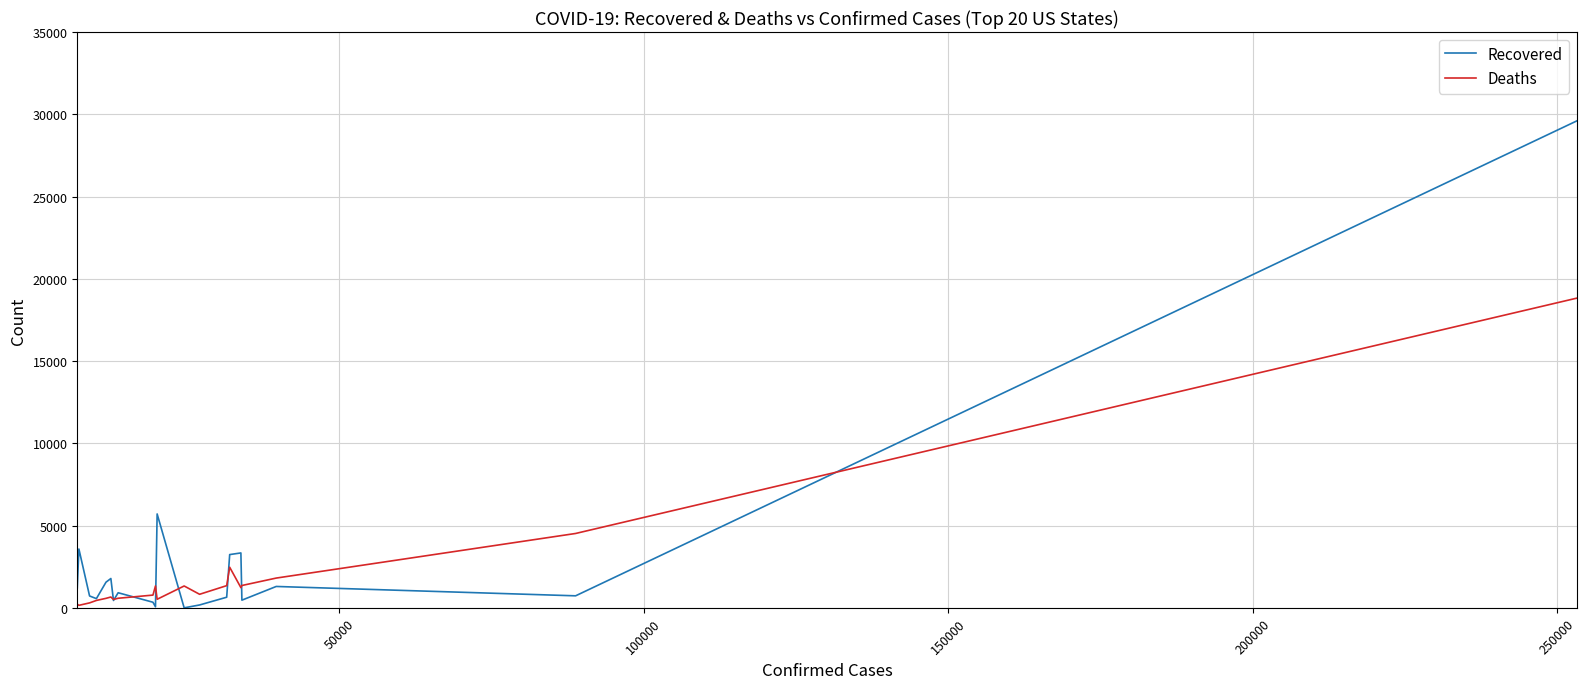

What is the highest value of the Recovered series?

29593